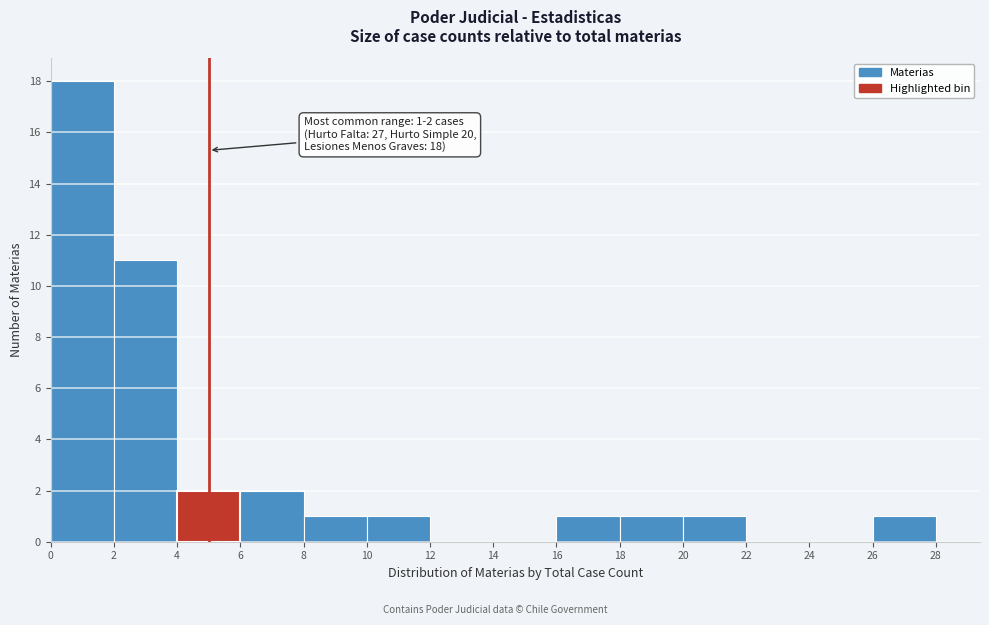

Over which range of the x-axis is the bar tallest?

0 to 2